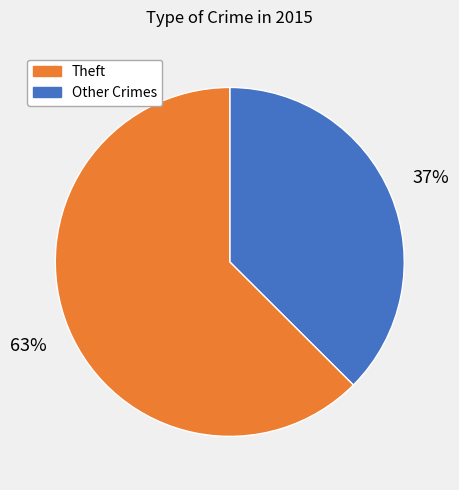

To the nearest percent, what is the average slice percentage?

50%